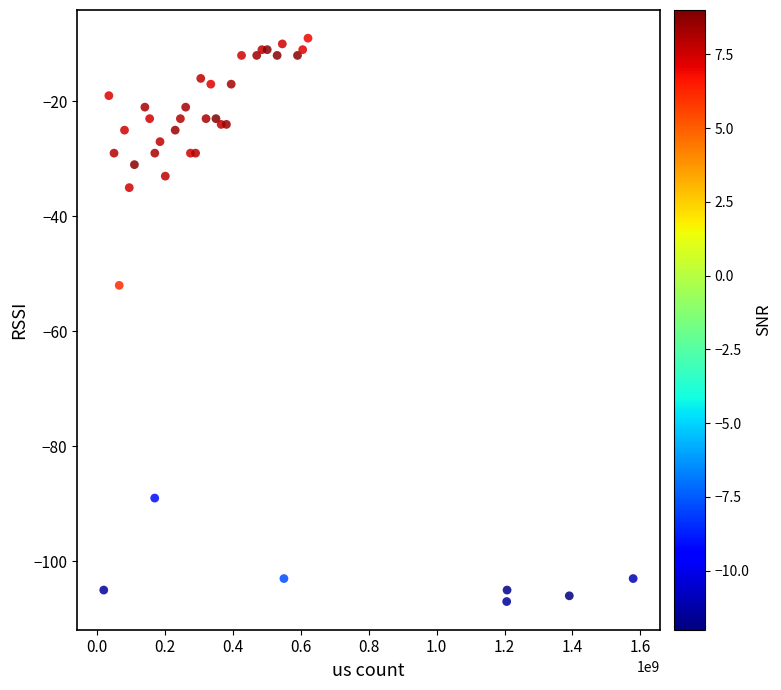

What Y value in the scatter plot is closest to -58?

-52